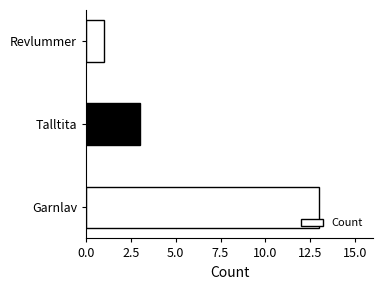

How many values are between 1 and 13?

3